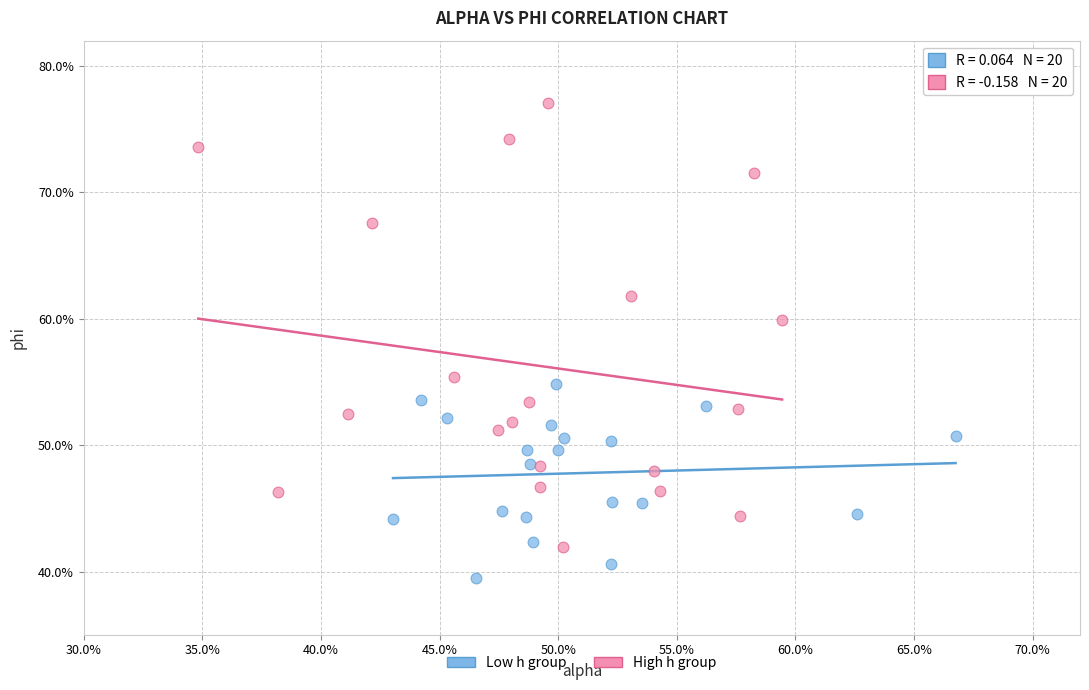

Which series reaches the maximum Y coordinate?

High h group